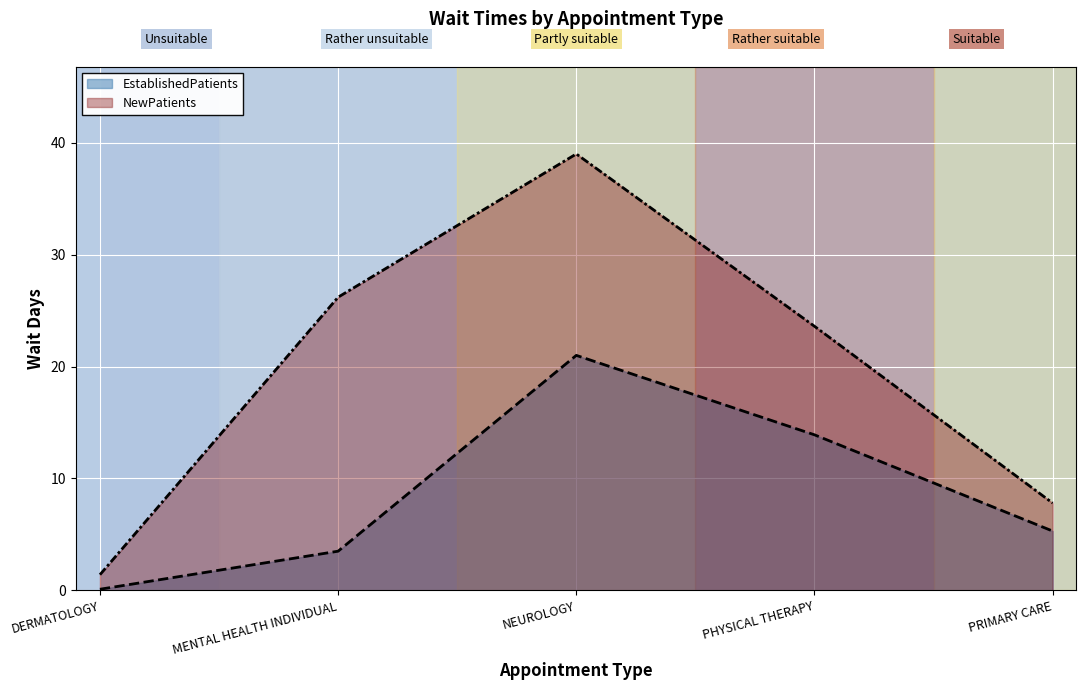

Which series has the largest total across all categories?

NewPatients